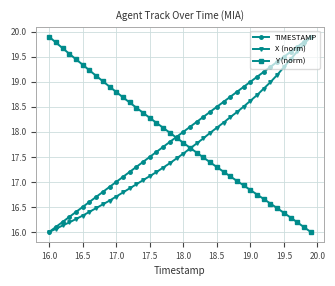

What is the smallest value displayed?

16.0